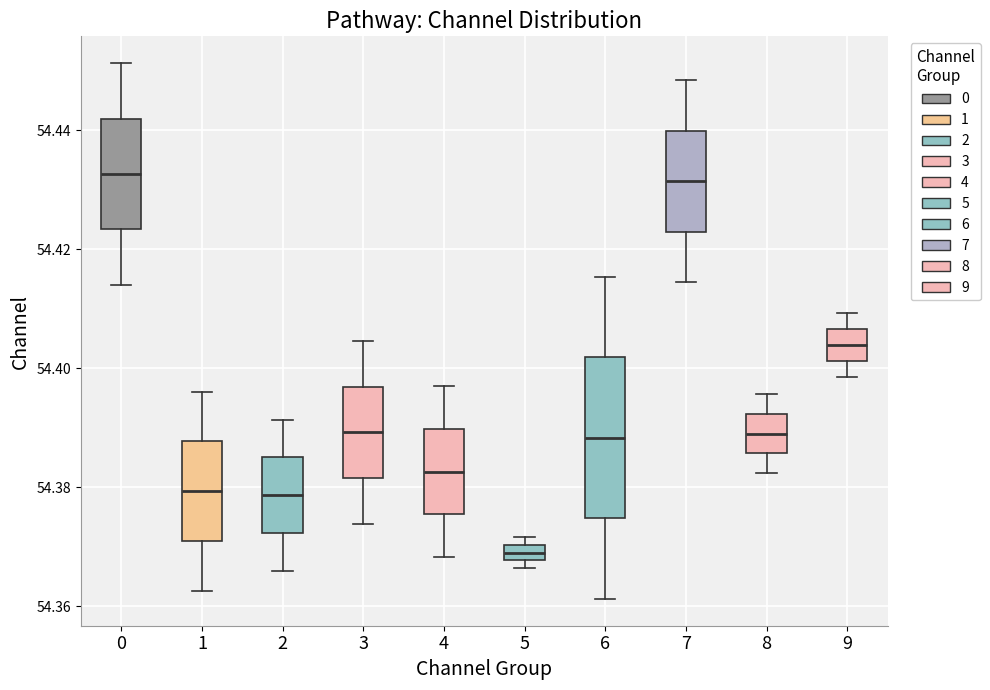

Where is the lower edge of the box at x = 5 on the y-axis? The values are not printed on the chart, so give them approximately, as read against the axis.

54.368